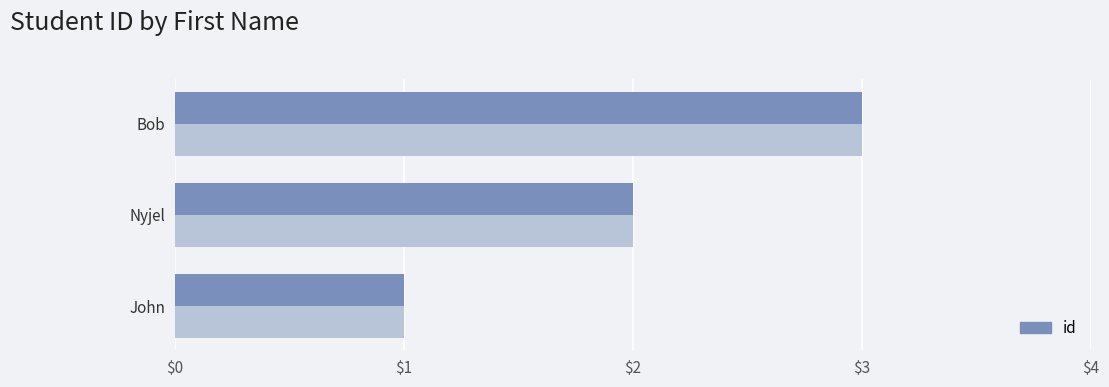

Between John and Bob, which is larger?

Bob